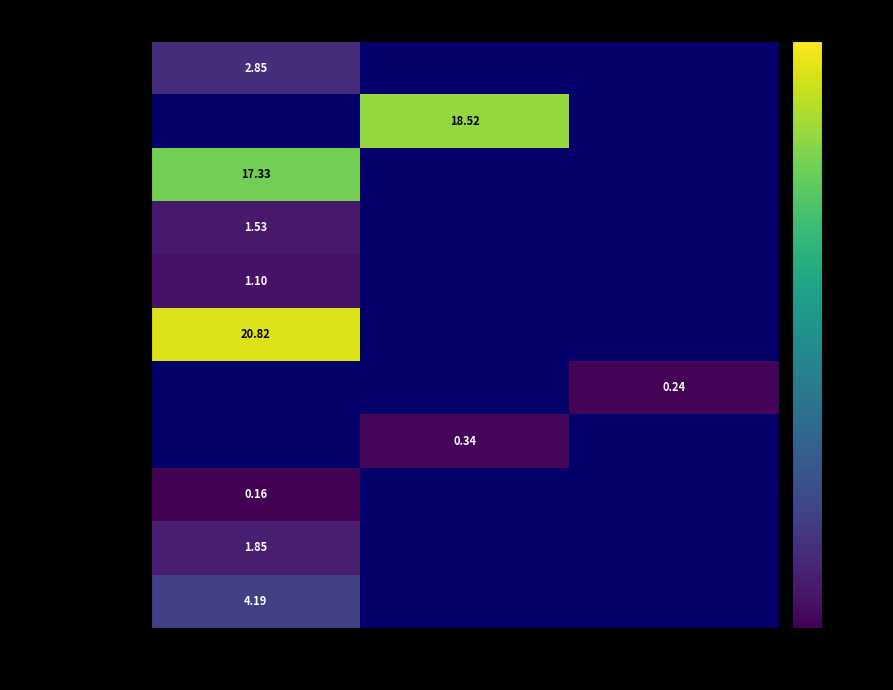

Which label corresponds to the smallest value in the chart?

2